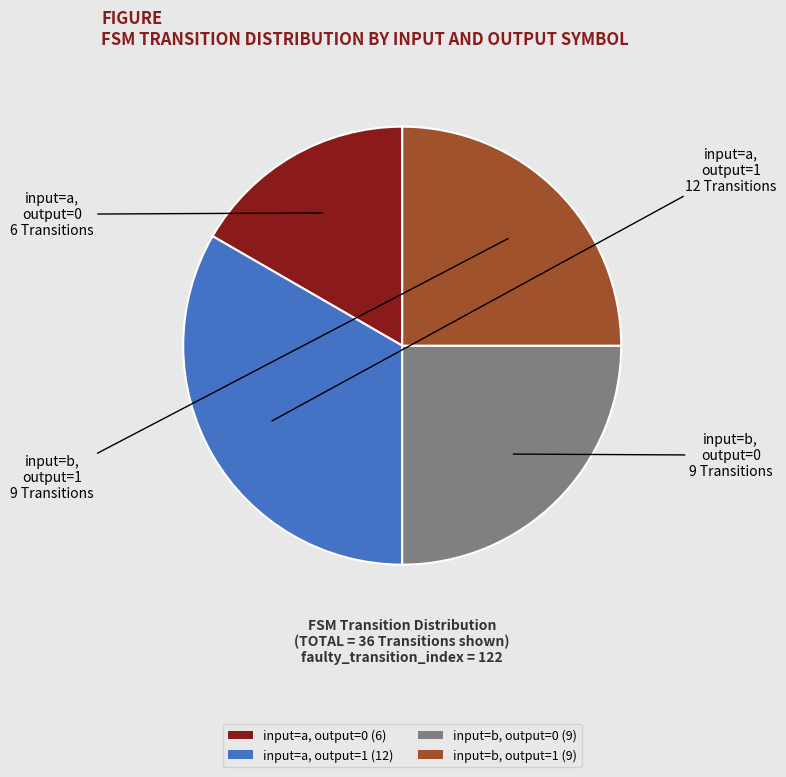

Does any single category account for the majority?

No